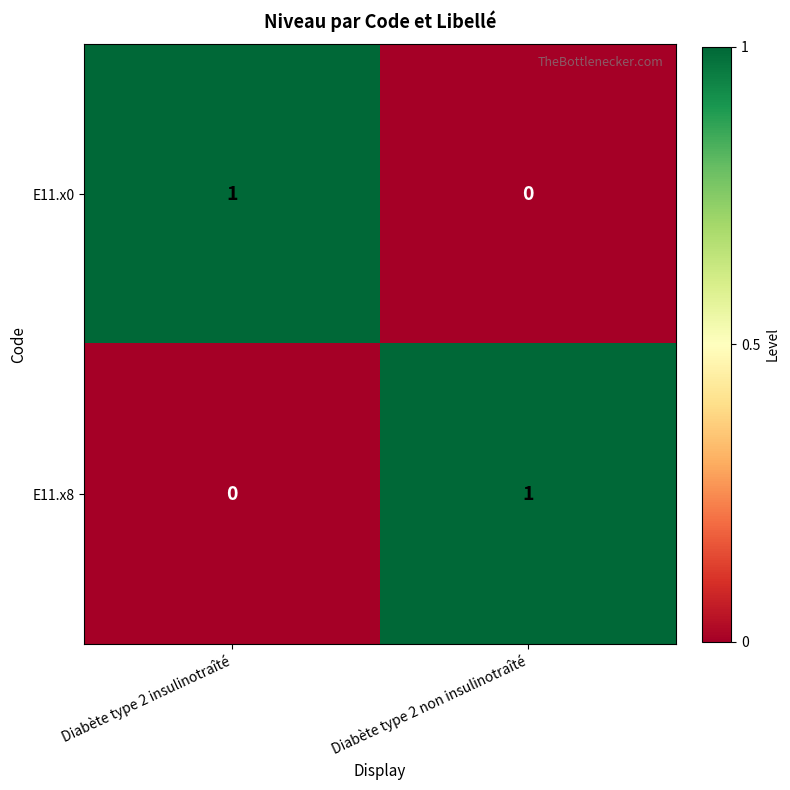

The value of E11.x0 at Diabète type 2 insulinotraîté is 0. True or false?

False